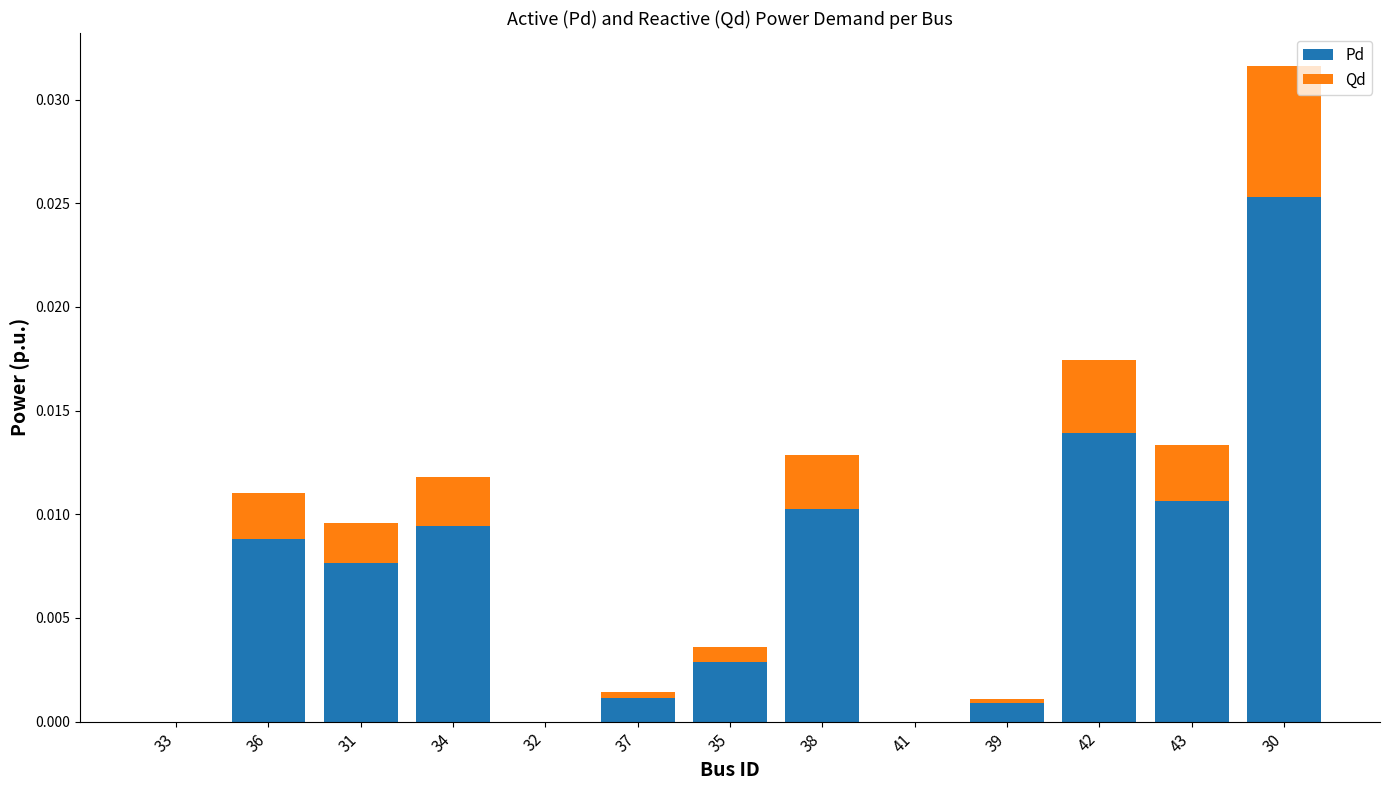

The value of Pd at 36 is 0.0. True or false?

True